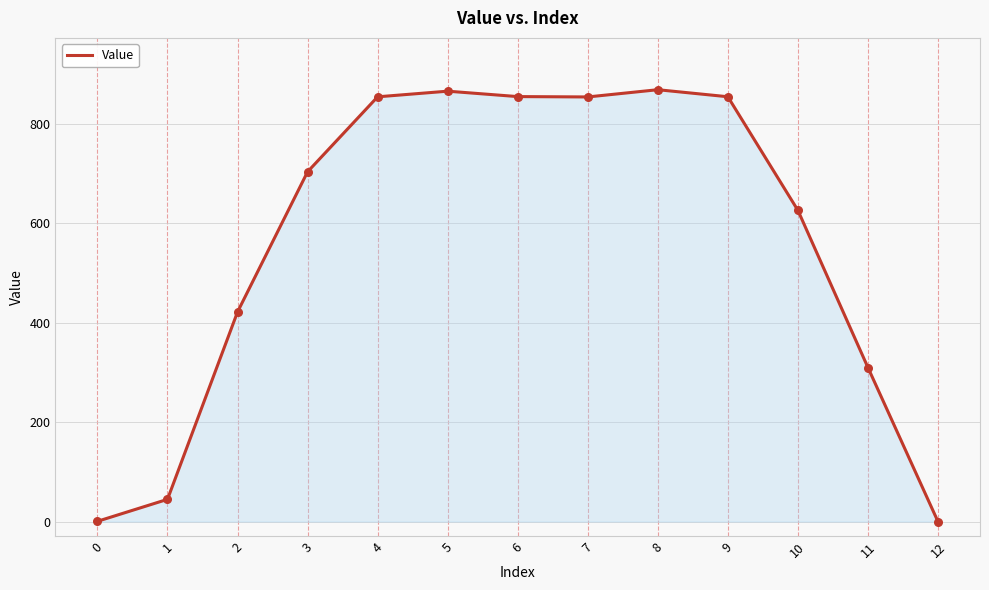

Between 7 and 5, which is larger?

5